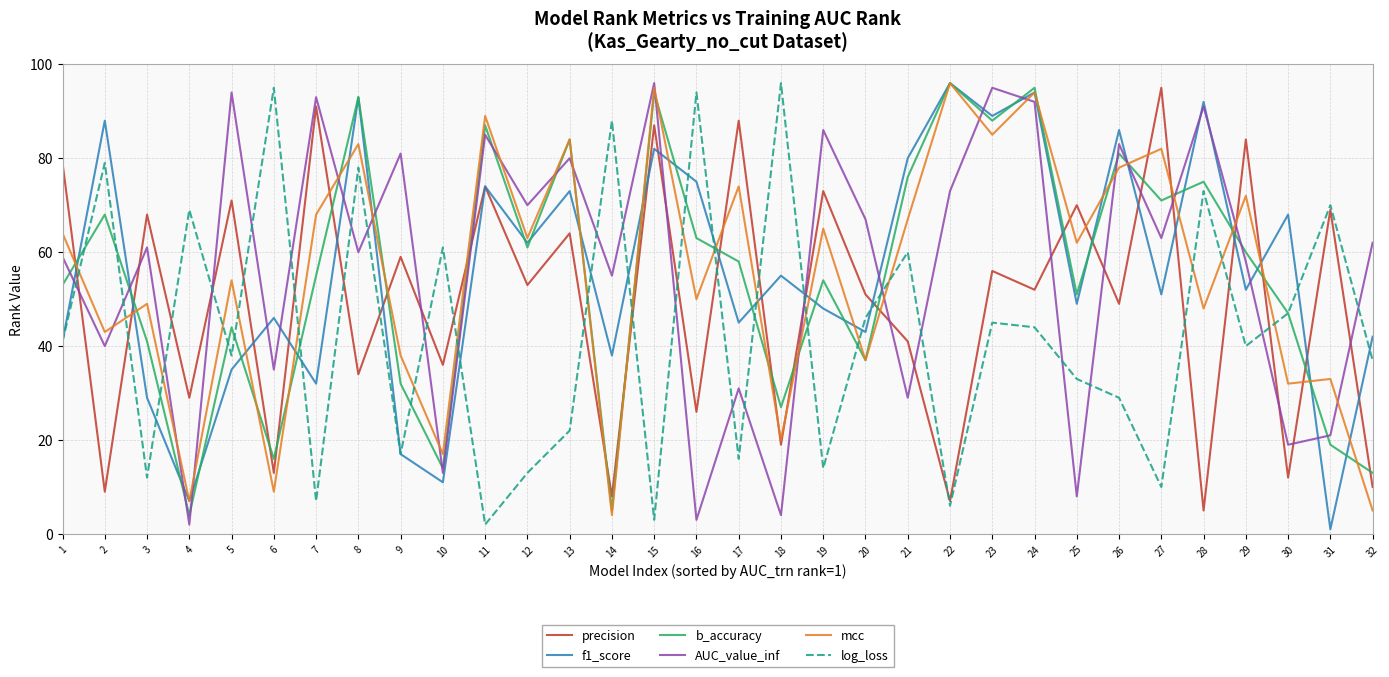

How many interior local peaks does the mcc series have?

13